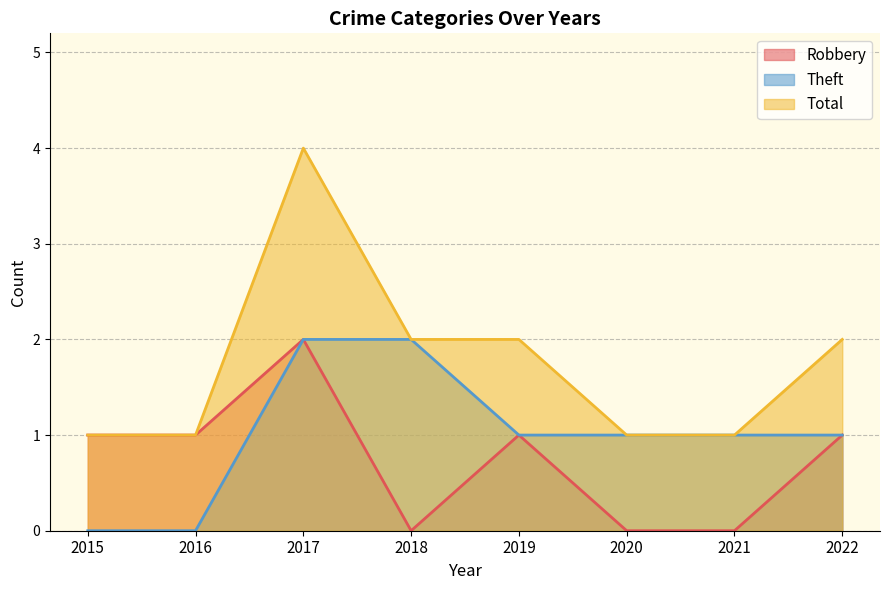

True or false: Total and Theft intersect in this chart.

False